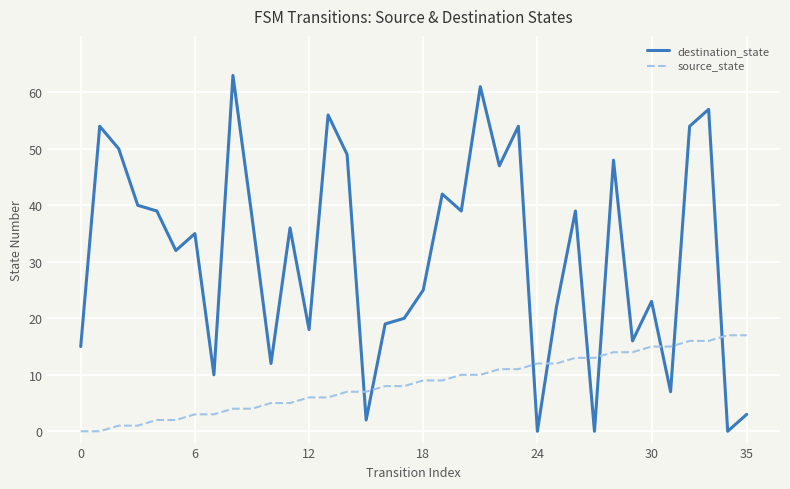

Is this an area chart (filled region under the line)?

No